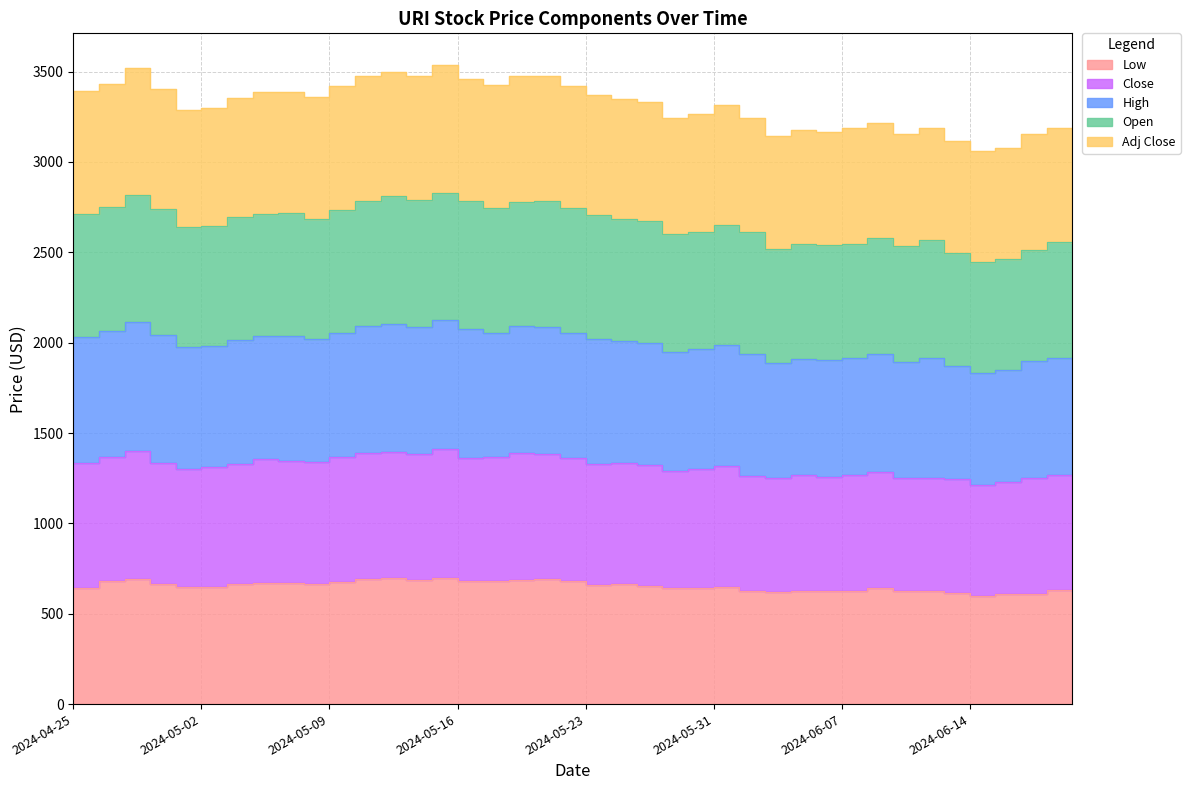

True or false: Low and High intersect in this chart.

False